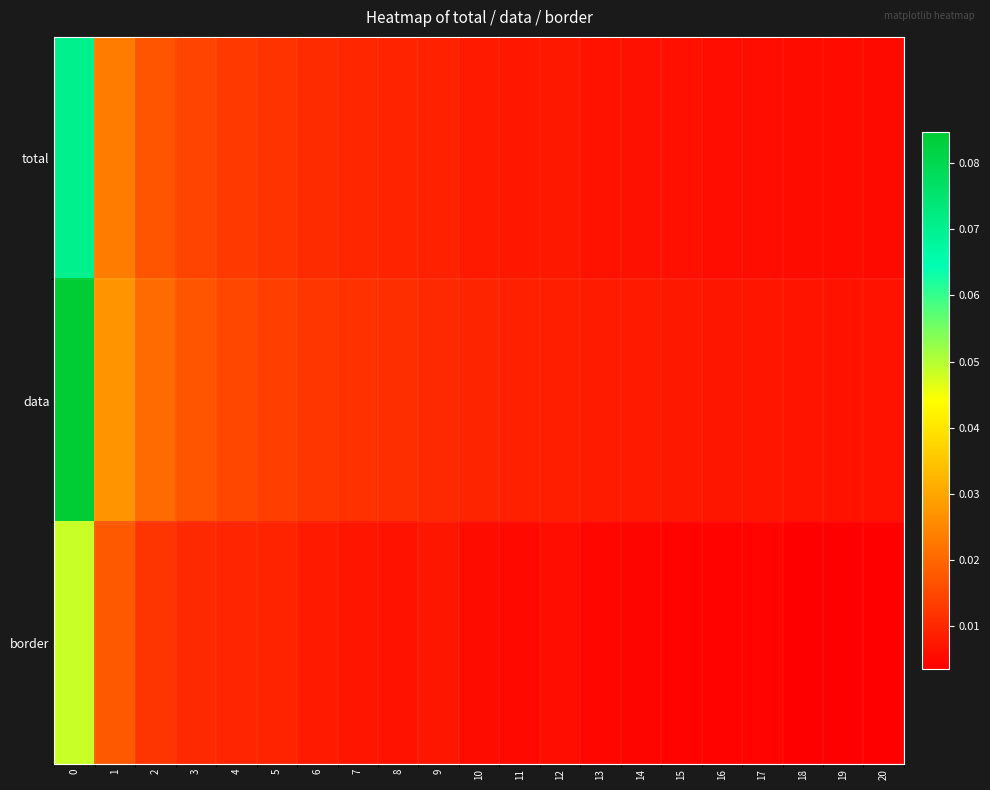

Reading right to left, extract all data points from this chart.

total: 20=0.0	19=0.0	18=0.0	17=0.0	16=0.0	15=0.0	14=0.0	13=0.0	12=0.0	11=0.0	10=0.0	9=0.0	8=0.0	7=0.0	6=0.0	5=0.0	4=0.0	3=0.0	2=0.0	1=0.0	0=0.1
data: 20=0.0	19=0.0	18=0.0	17=0.0	16=0.0	15=0.0	14=0.0	13=0.0	12=0.0	11=0.0	10=0.0	9=0.0	8=0.0	7=0.0	6=0.0	5=0.0	4=0.0	3=0.0	2=0.0	1=0.0	0=0.1
border: 20=0.0	19=0.0	18=0.0	17=0.0	16=0.0	15=0.0	14=0.0	13=0.0	12=0.0	11=0.0	10=0.0	9=0.0	8=0.0	7=0.0	6=0.0	5=0.0	4=0.0	3=0.0	2=0.0	1=0.0	0=0.0